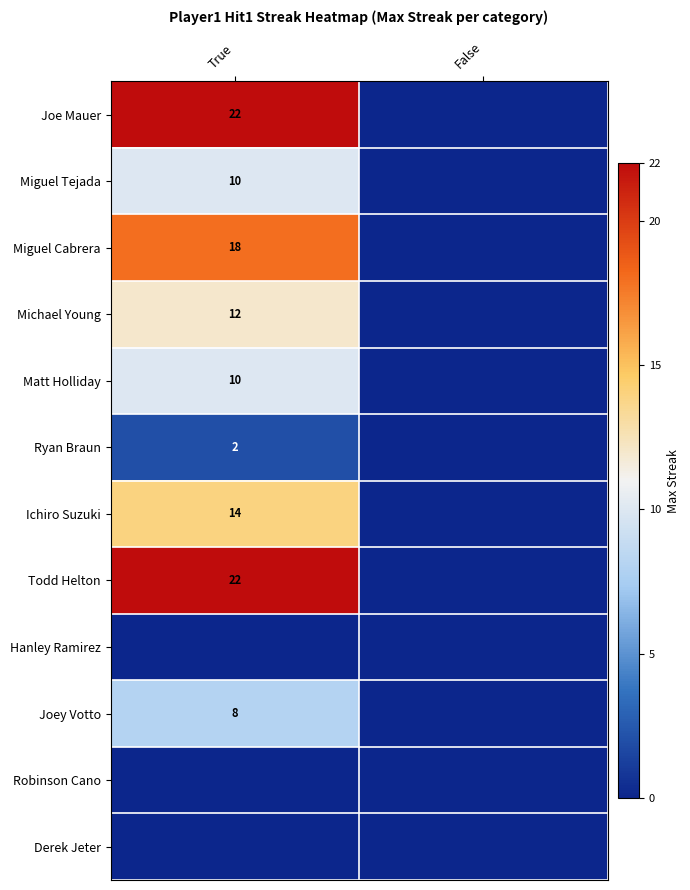

The Matt Holliday series shows 2 at True. True or false?

False